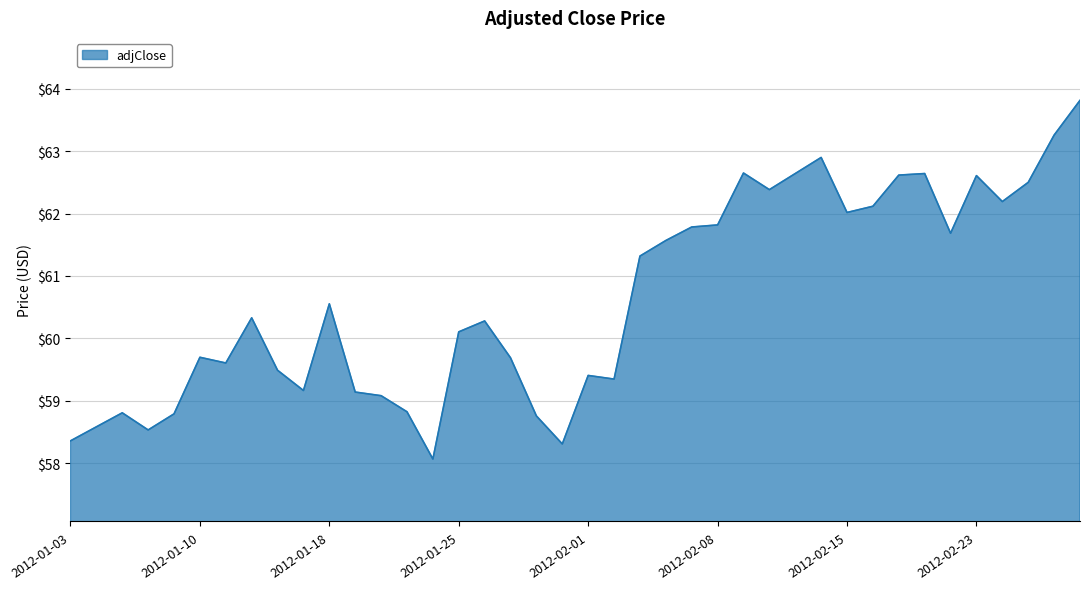

What is the difference between the maximum and minimum values?

5.7